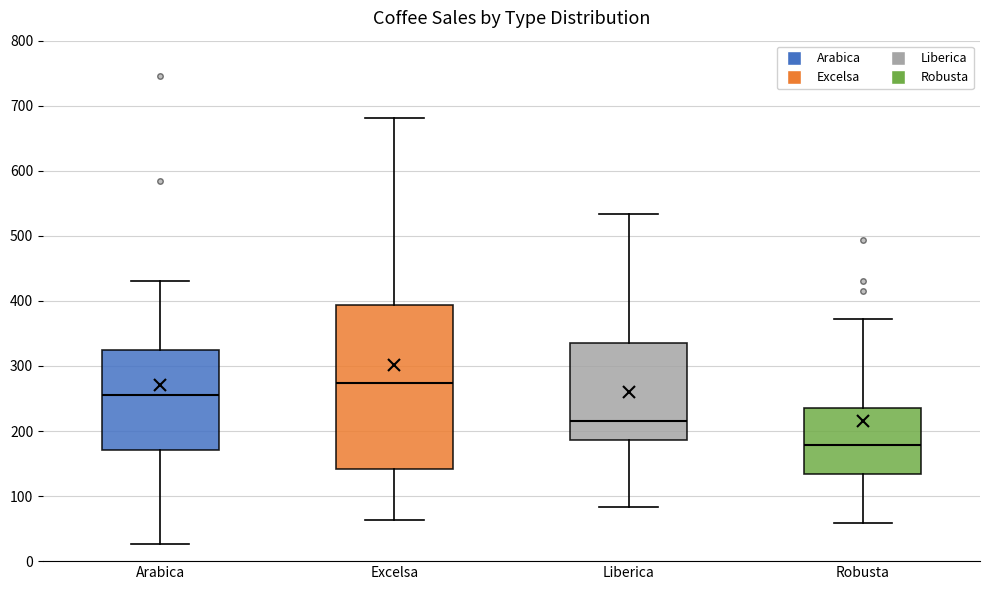

Which box's median line is the lowest?

Robusta